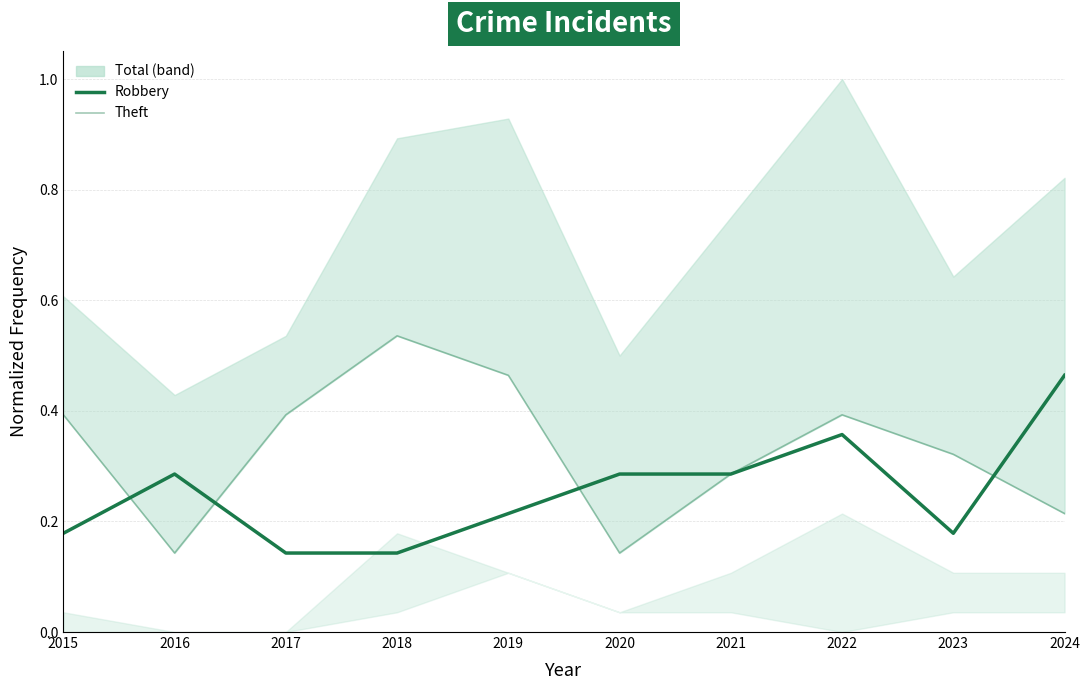

Read the Robbery value at 2023.

0.2